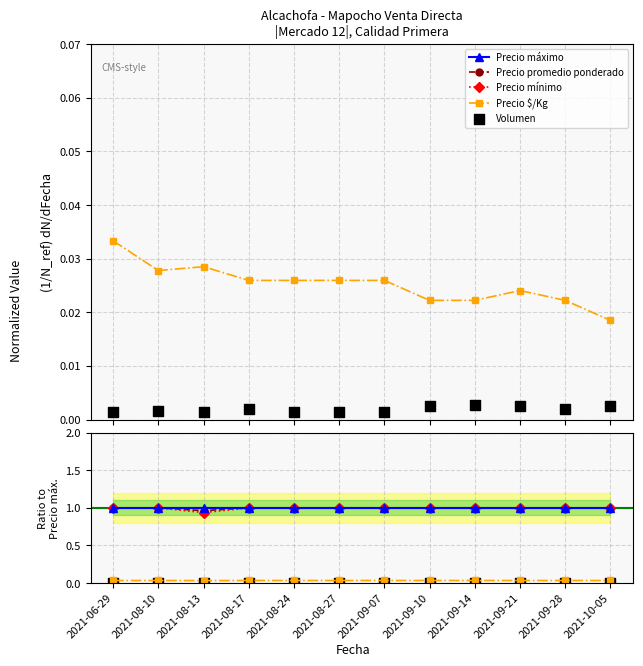

Which series has the largest total across all categories?

Precio máximo